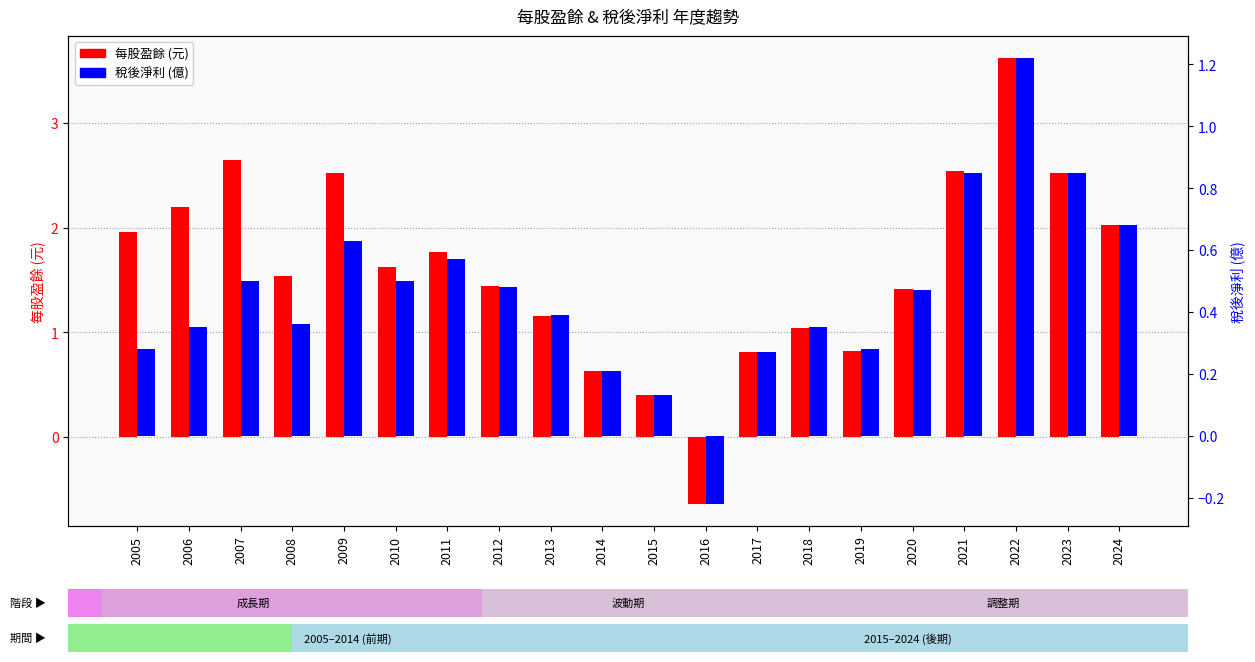

Which series has the largest total across all categories?

每股盈餘